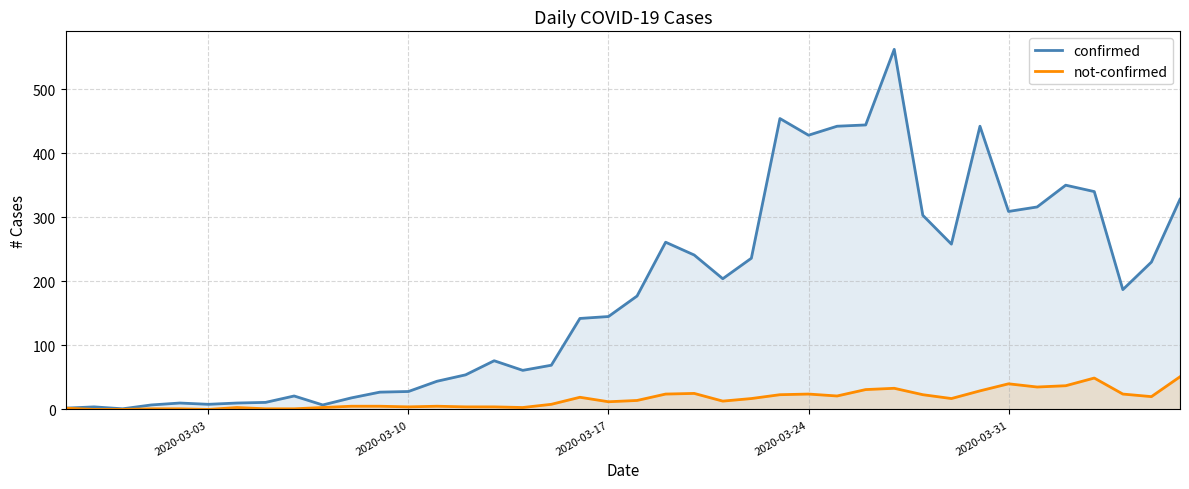

Does the chart display data point markers on the line(s)?

No